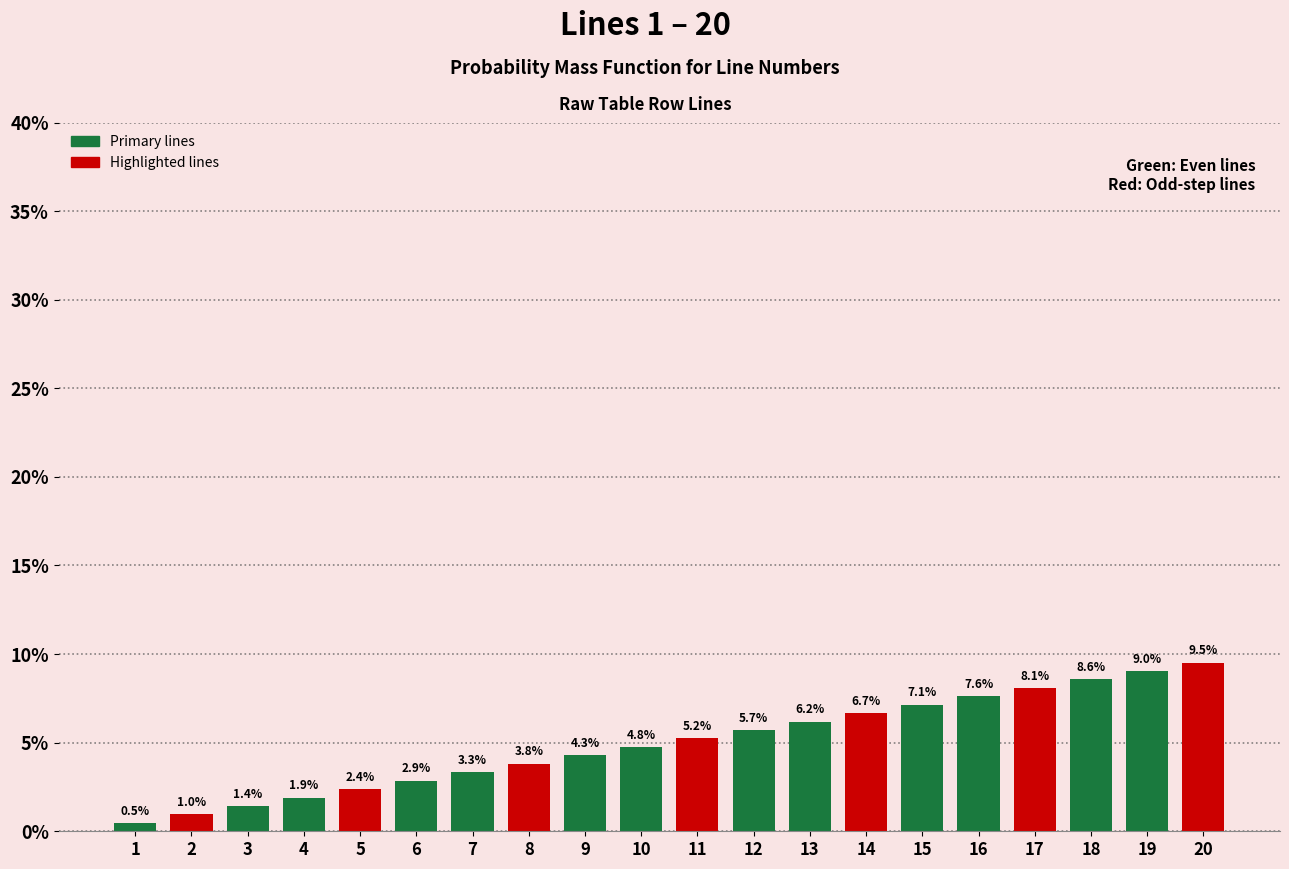

Reading left to right, extract all data points from this chart.

1=0.5	2=1.0	3=1.4	4=1.9	5=2.4	6=2.9	7=3.3	8=3.8	9=4.3	10=4.8	11=5.2	12=5.7	13=6.2	14=6.7	15=7.1	16=7.6	17=8.1	18=8.6	19=9.0	20=9.5